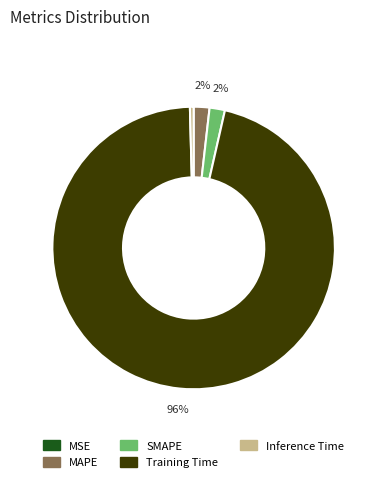

What percentage is the Training Time slice, to the nearest percent?

96%